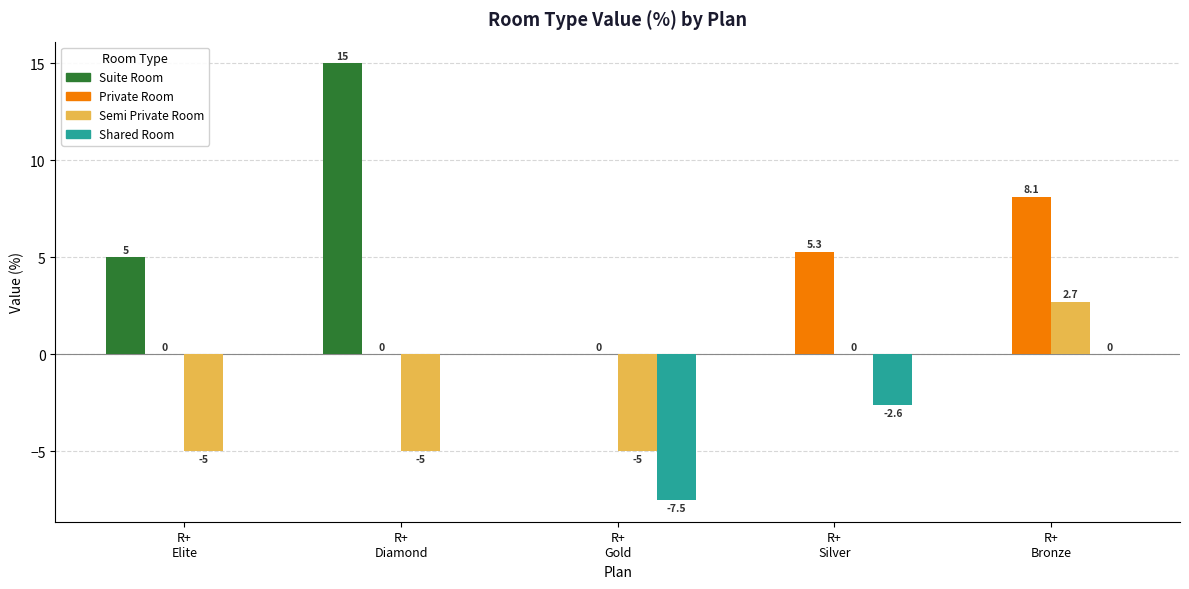

Which category has the highest value in the Semi Private Room series?

R+
Bronze